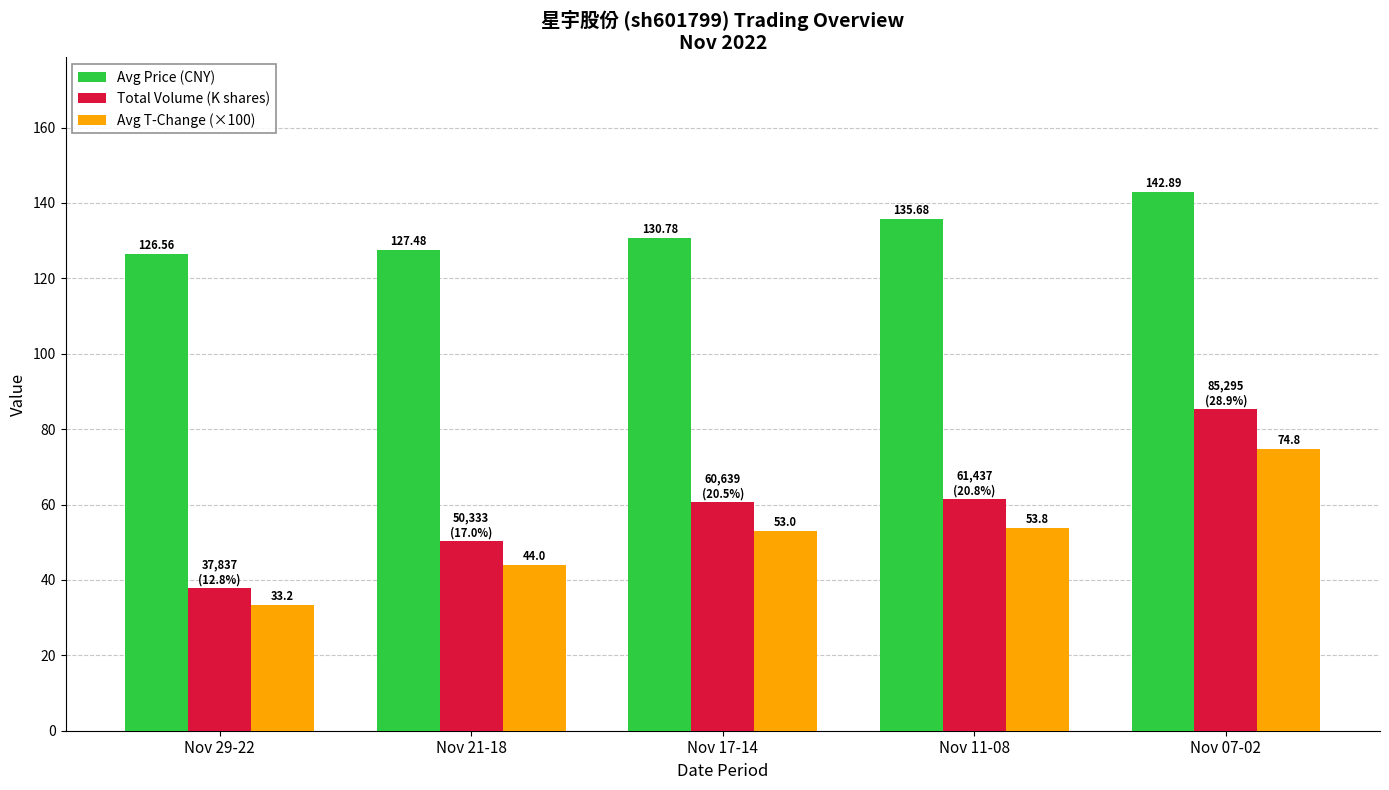

At which category is the sum across all series the highest?

Nov 07-02